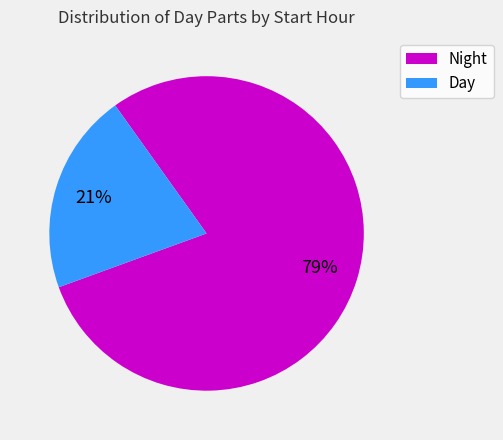

Is it true that Night is 79% of the pie?

True